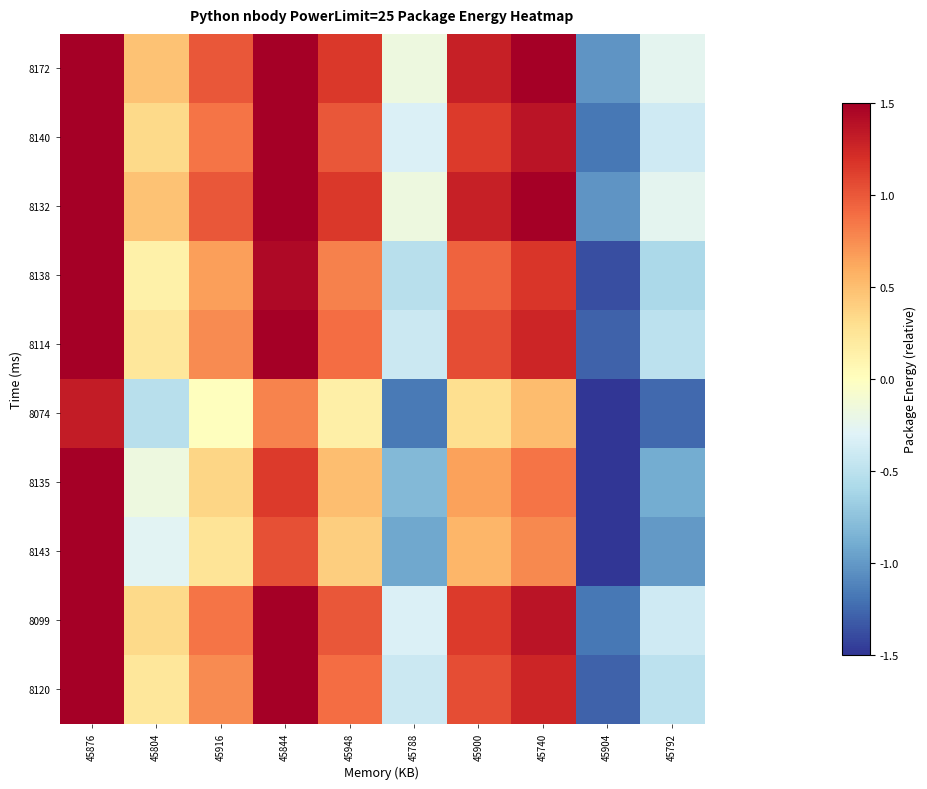

At how many categories does at least one series exceed 0?

7